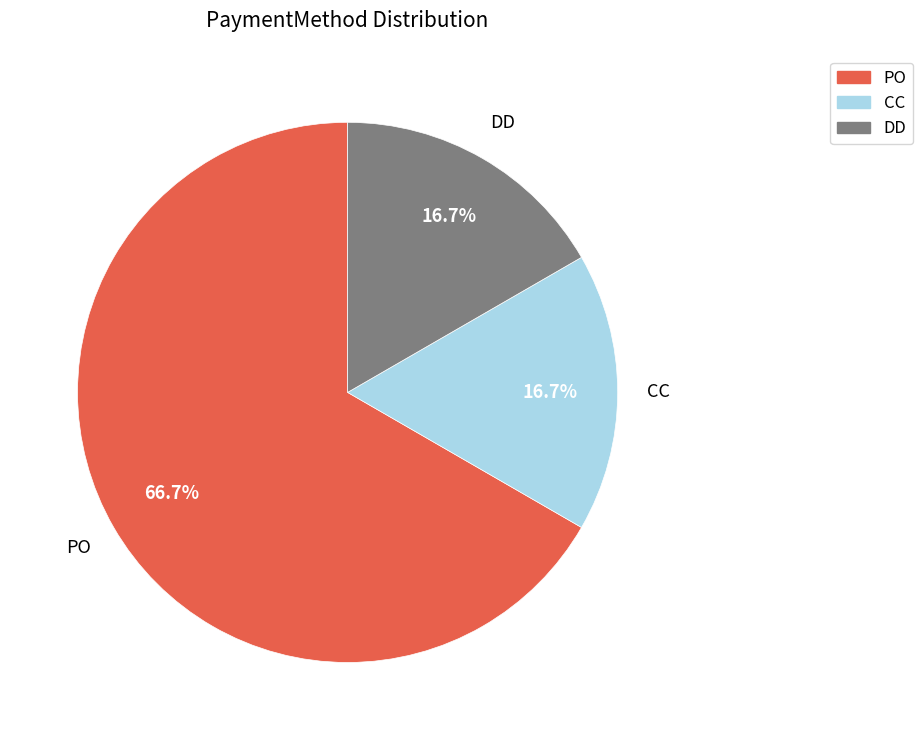

Is there a majority slice in this chart?

Yes